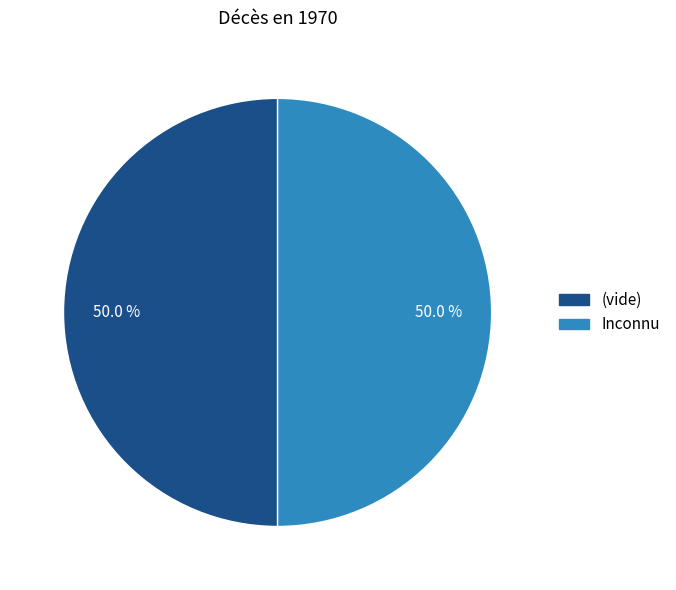

To the nearest percent, what is the average slice percentage?

50%